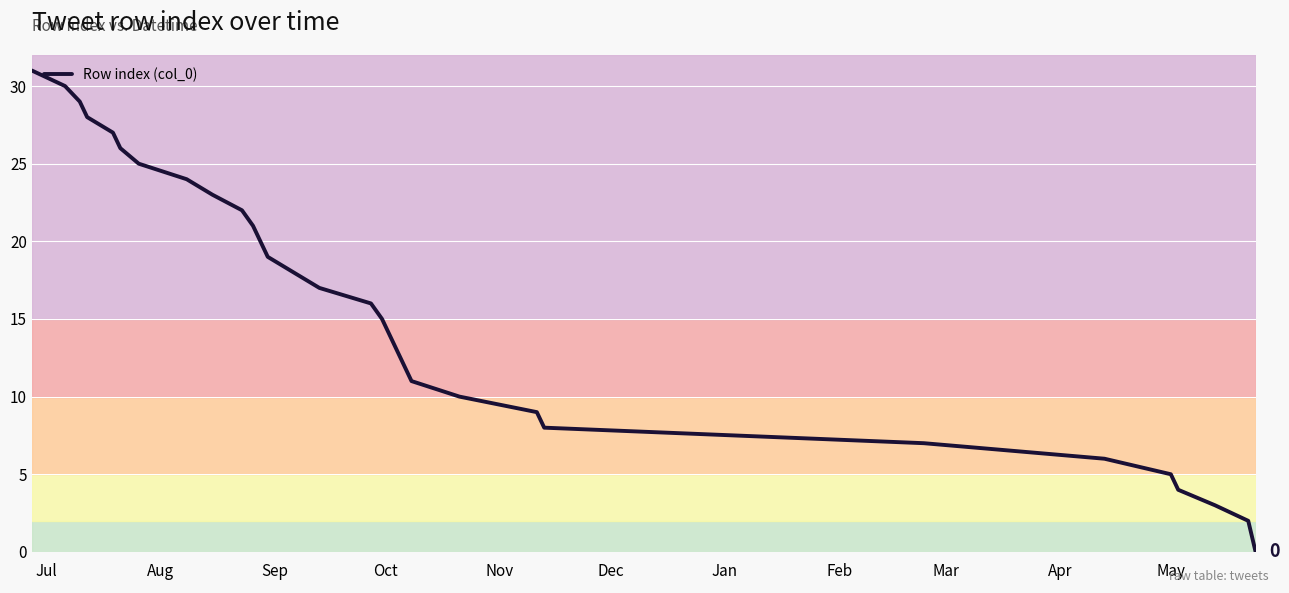

What is the maximum value shown in the chart?

31